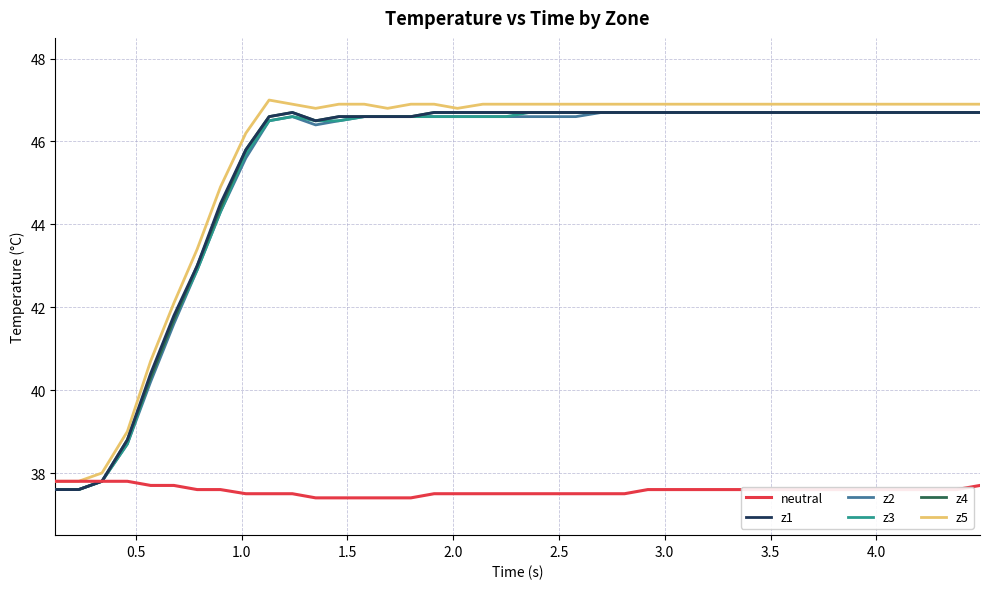

What are all the series names shown in the legend?

neutral, z1, z2, z3, z4, z5